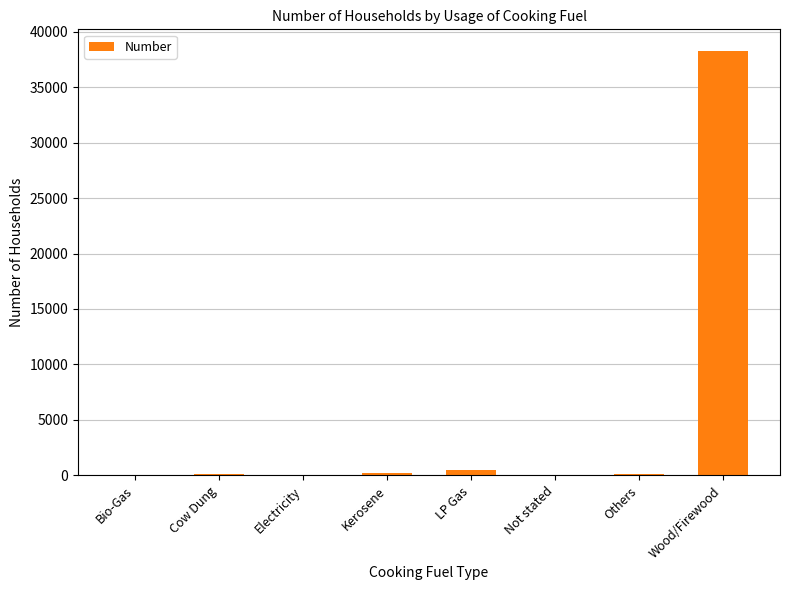

Is it true that the value at Electricity is 5?

True